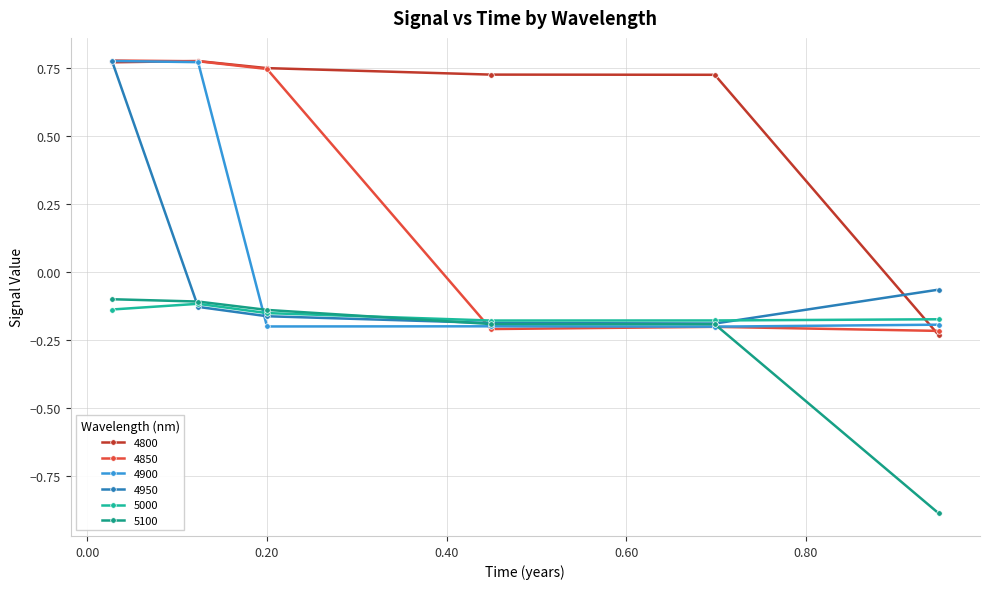

What is the label of the 1st point from the right?

0.947945205479452